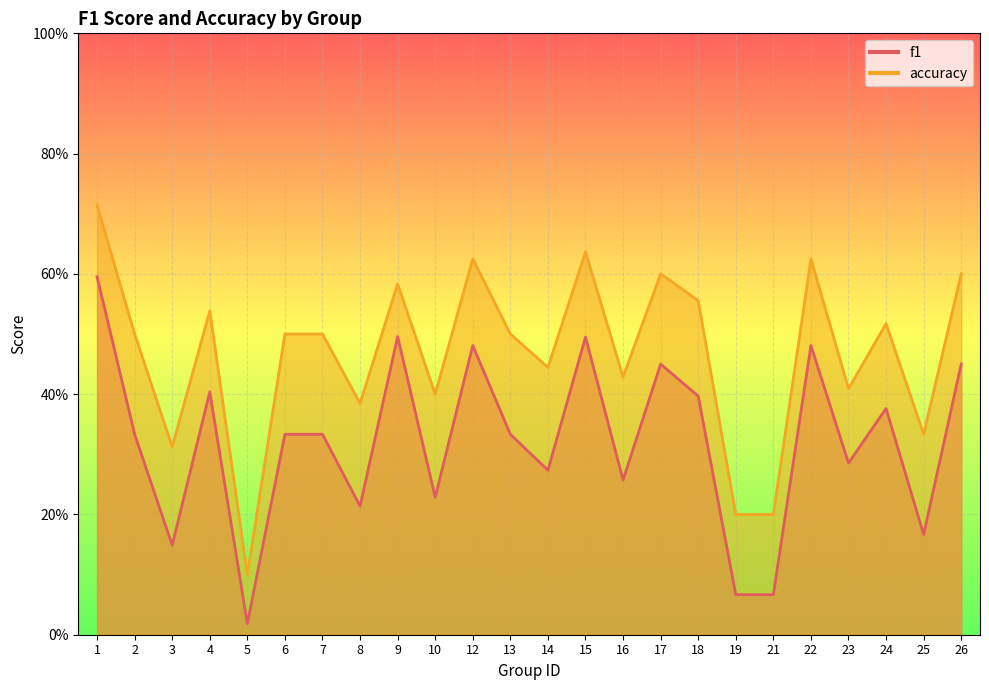

What is the value of the accuracy point at the 19th from the left?

0.2